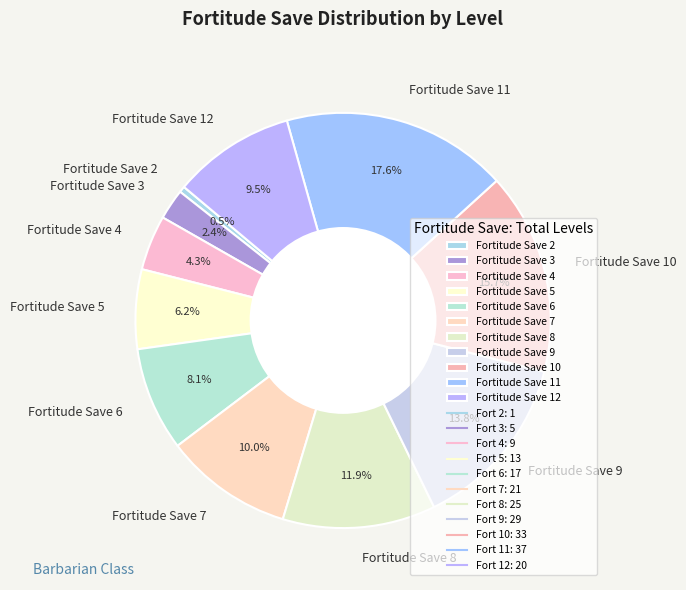

Is there any slice that represents more than half of the pie?

No